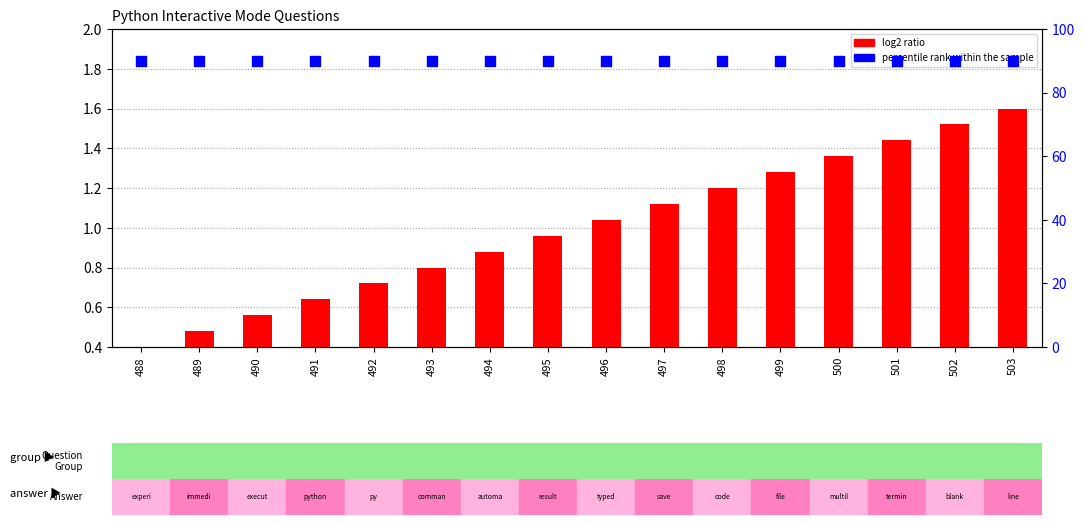

At which category is the sum across all series the highest?

503